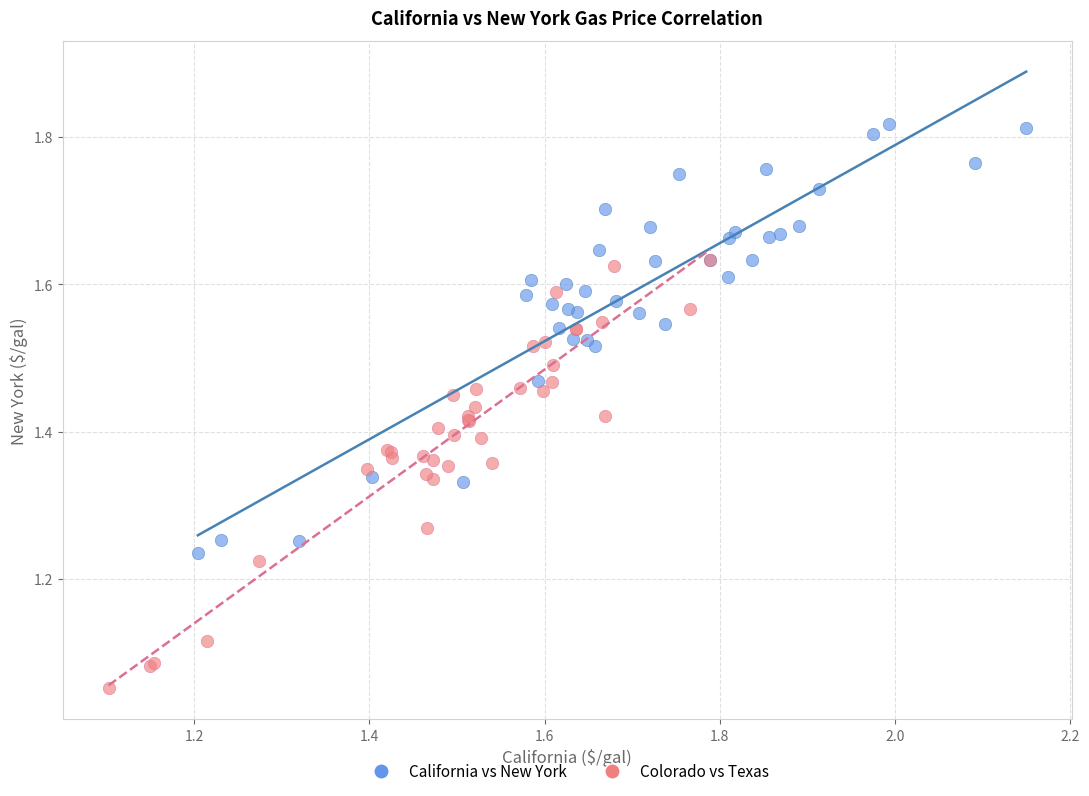

Which series has the largest Y range (max minus min)?

California vs New York